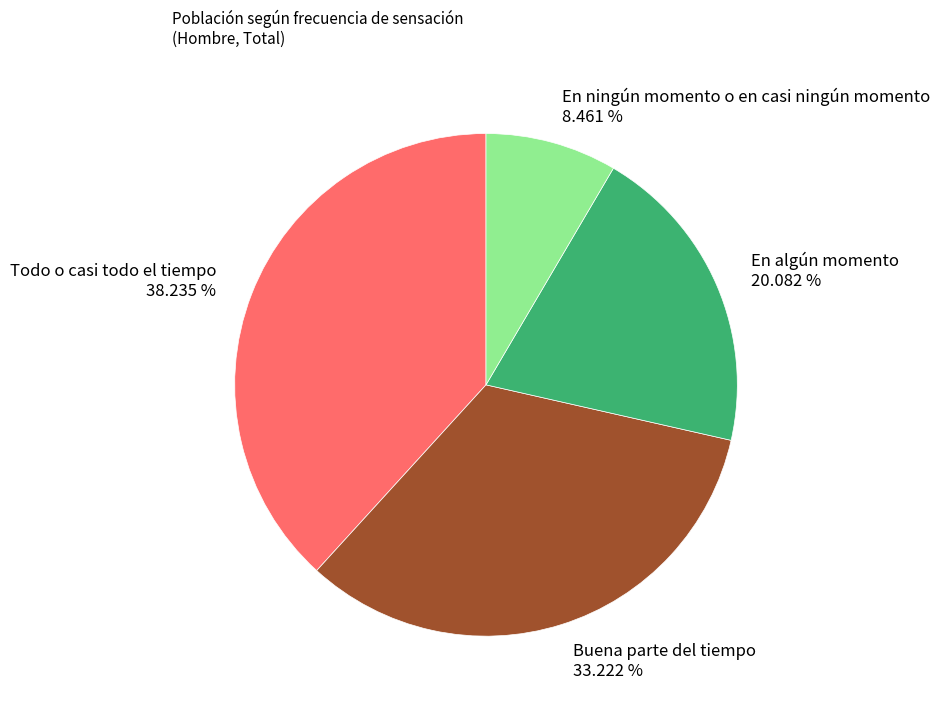

Which category has the smallest portion of the pie?

En ningún momento o en casi ningún momento